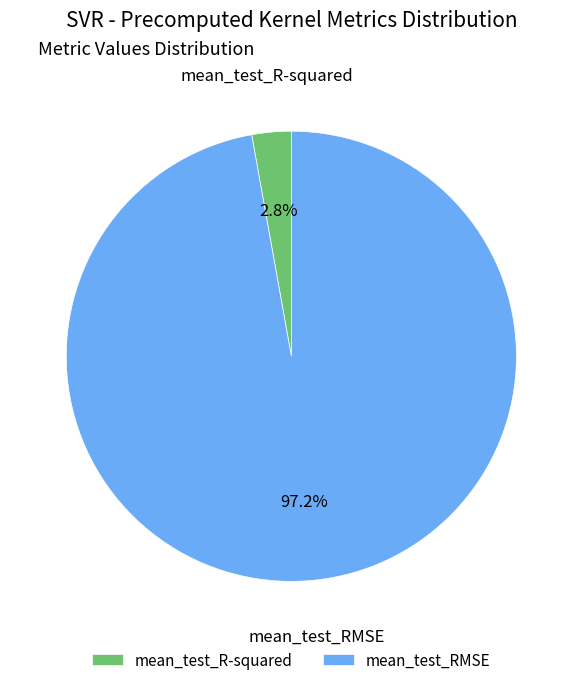

Between mean_test_R-squared and mean_test_RMSE, which is larger?

mean_test_RMSE